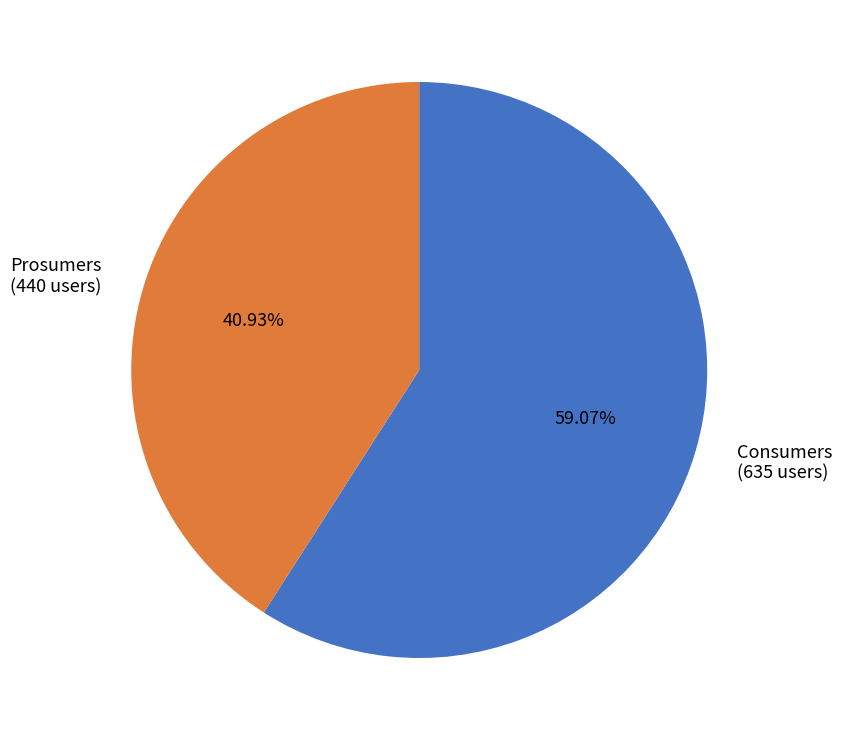

Is there any slice that represents more than half of the pie?

Yes